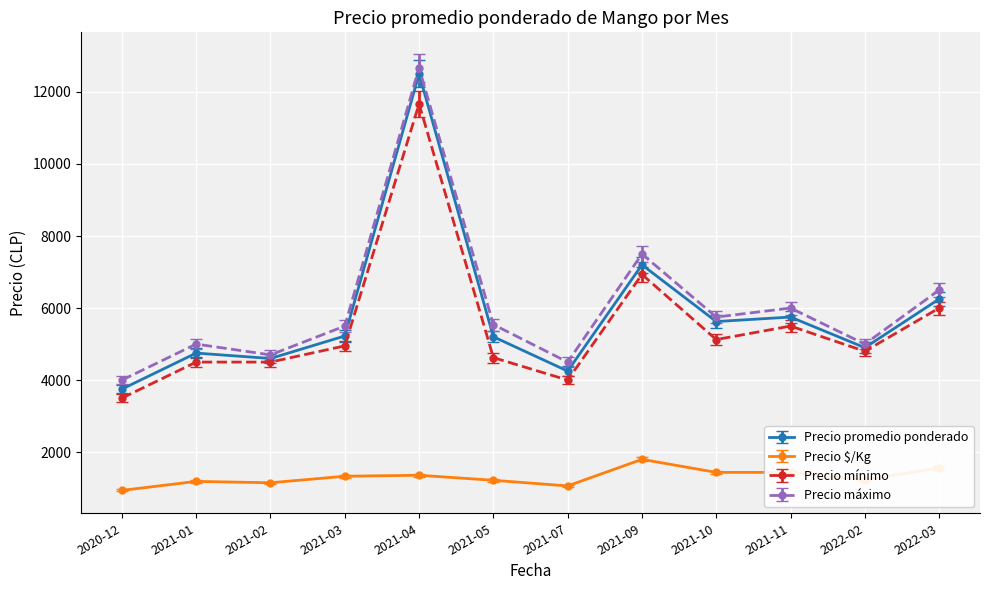

What are all the series names shown in the legend?

Precio promedio ponderado, Precio $/Kg, Precio mínimo, Precio máximo